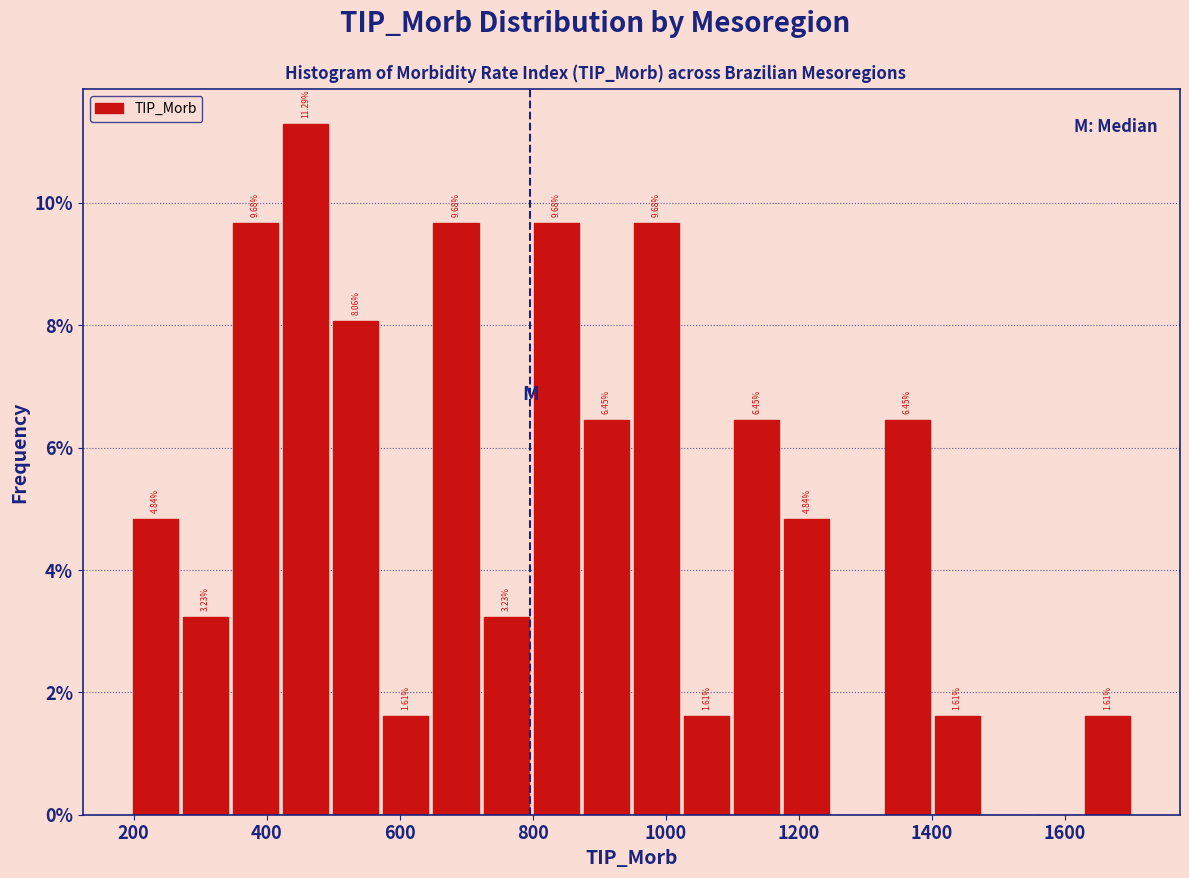

Around what value on the x-axis is the tallest bar? Give the approximate position of its centre, as read against the axis.

460